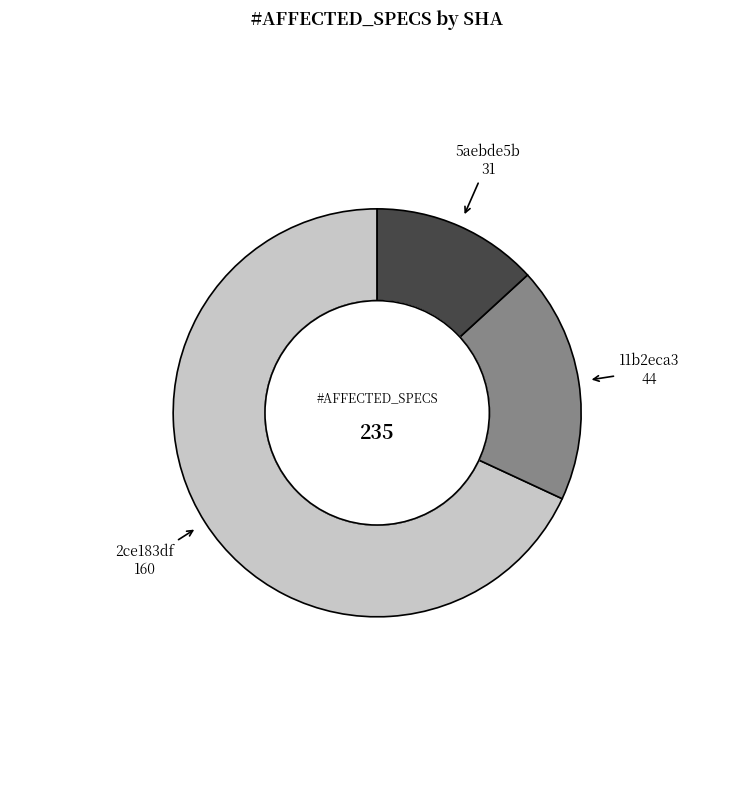

Is there a majority slice in this chart?

Yes